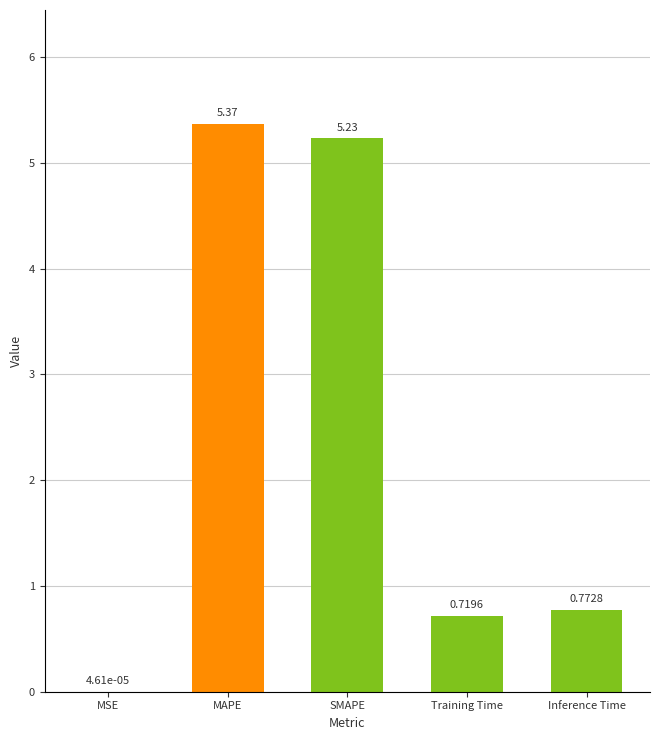

At which category does the chart reach its peak across all series?

MAPE